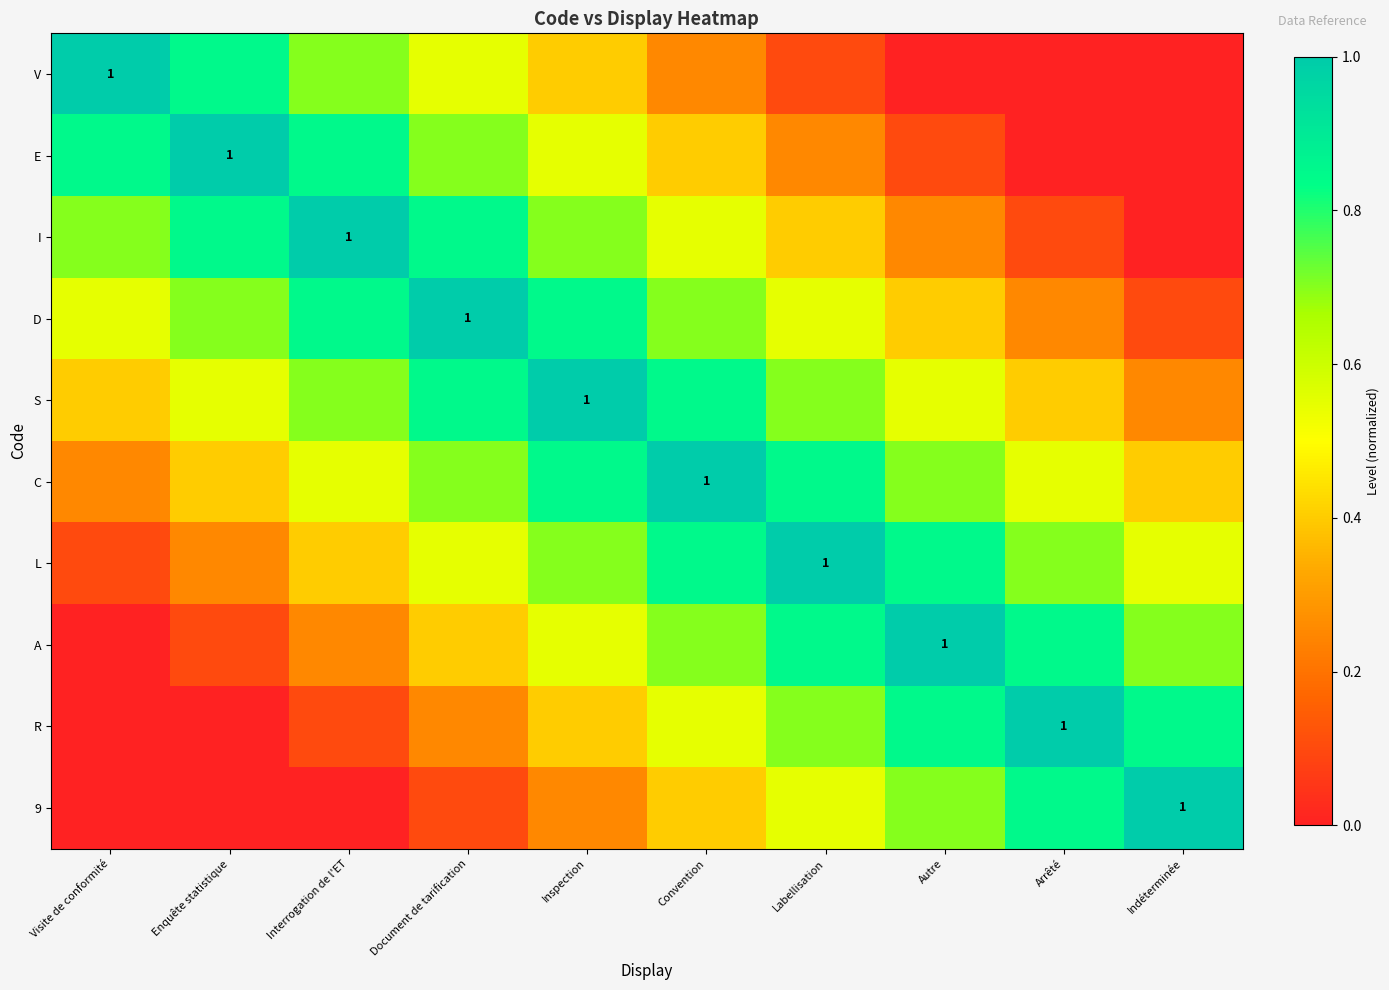

Which category has the lowest value across all series?

Autre